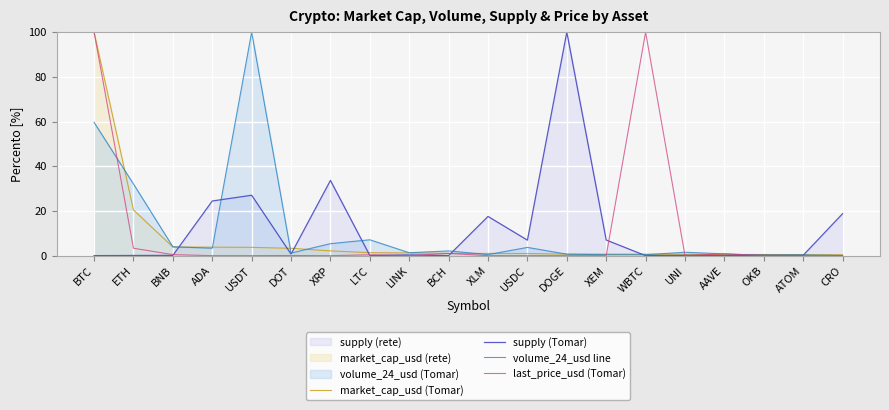

Where do volume_24_usd line and market_cap_usd (Tomar) first cross each other?

BTC and ETH